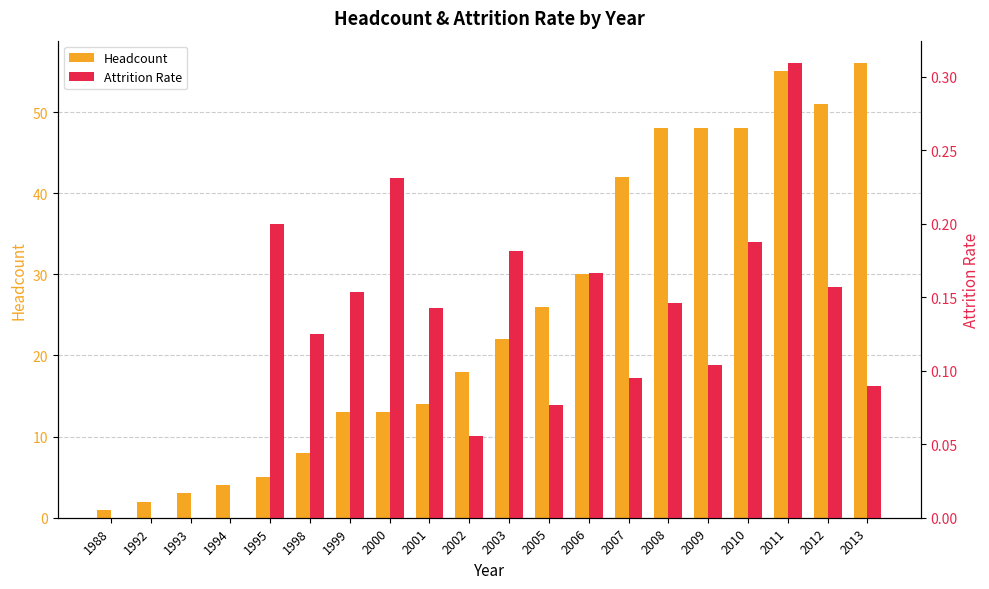

At 2007, list the series in order from smallest to largest.

Attrition Rate, Headcount